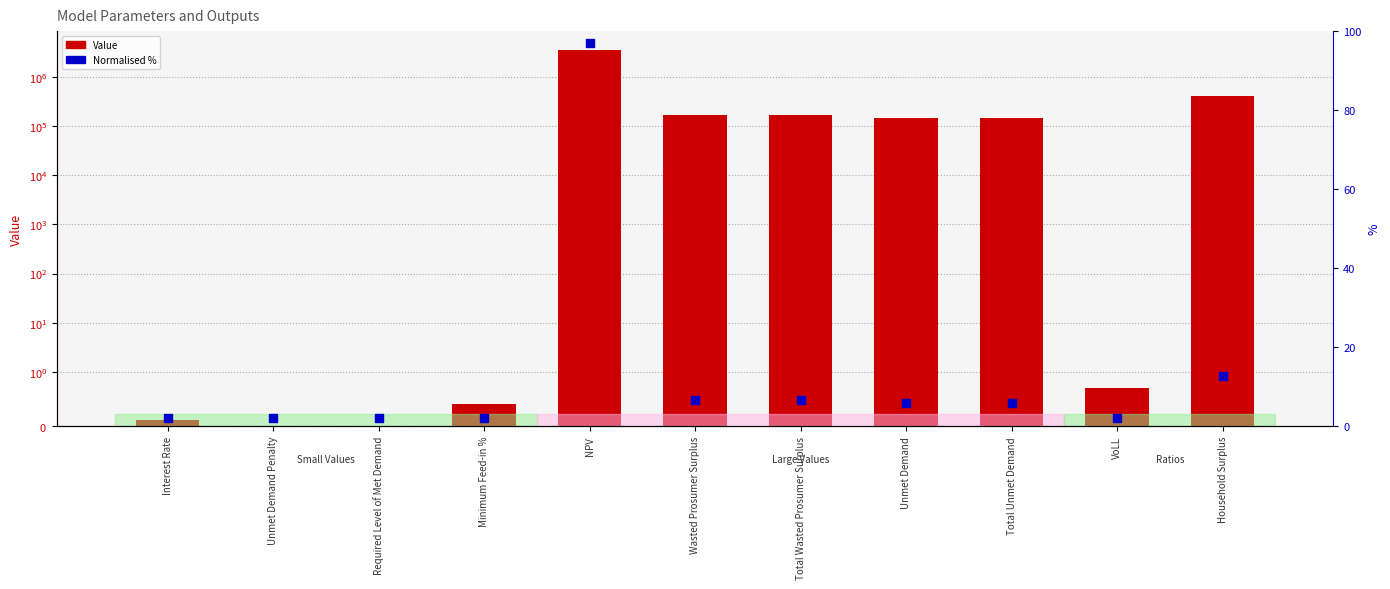

Is the value of Normalised % at VoLL greater than the value of Value at Unmet Demand?

No